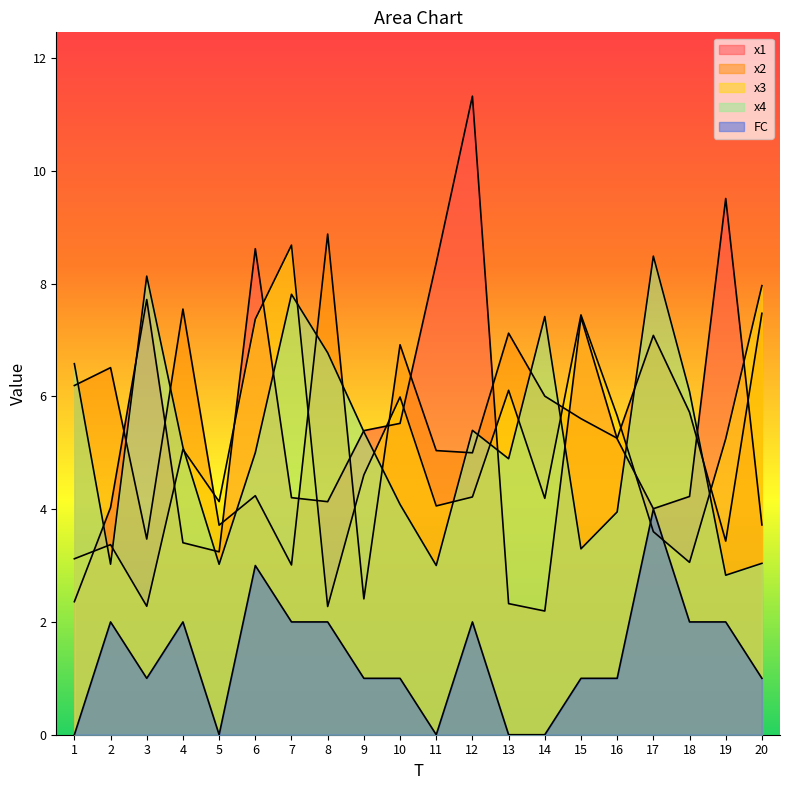

Reading right to left, transcribe all the data shown in this chart.

x1: 3.7	9.5	4.2	4.0	5.2	7.4	2.2	2.3	11.3	8.4	5.5	5.4	4.1	4.2	8.6	3.2	3.4	7.7	4.0	2.4
x2: 7.5	3.4	5.7	7.1	5.3	5.6	6.0	7.1	5.0	5.0	6.9	2.4	8.9	3.0	4.2	3.7	7.5	3.5	6.5	6.2
x3: 8.0	5.2	3.1	3.6	5.7	7.4	4.2	6.1	4.2	4.1	6.0	4.6	2.3	8.7	7.4	4.1	5.1	2.3	3.4	3.1
x4: 3.0	2.8	6.1	8.5	4.0	3.3	7.4	4.9	5.4	3.0	4.1	5.4	6.8	7.8	5.0	3.0	5.1	8.1	3.0	6.6
FC: 1.0	2.0	2.0	4.0	1.0	1.0	0.0	0.0	2.0	0.0	1.0	1.0	2.0	2.0	3.0	0.0	2.0	1.0	2.0	0.0